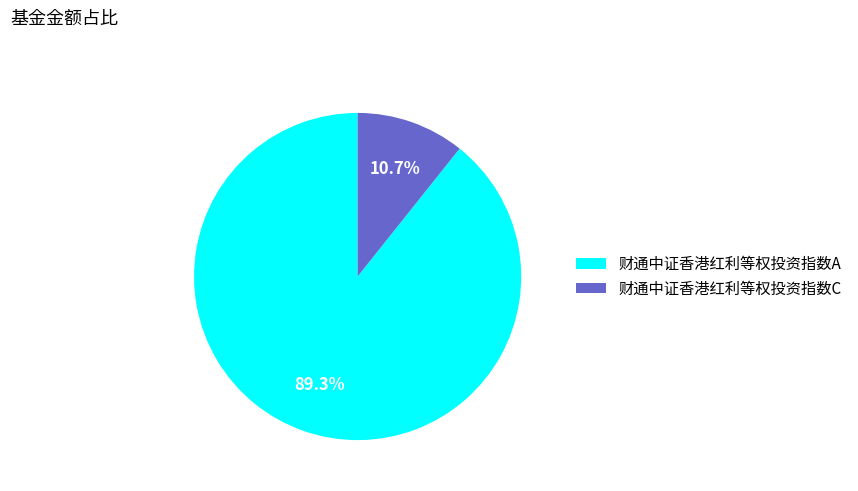

How many slices are in this pie chart?

2